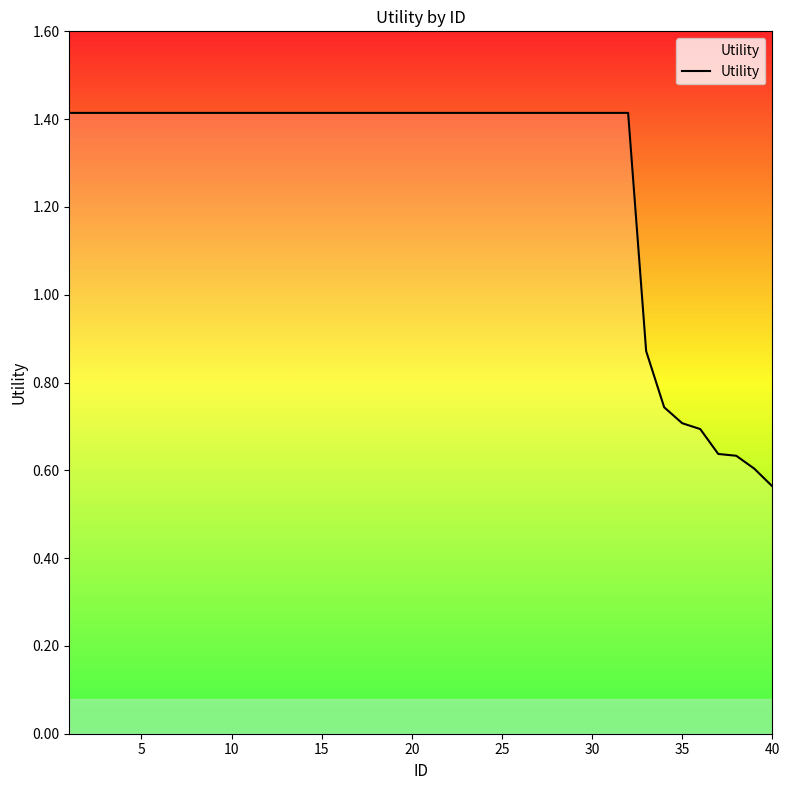

What is the greatest value displayed?

1.4